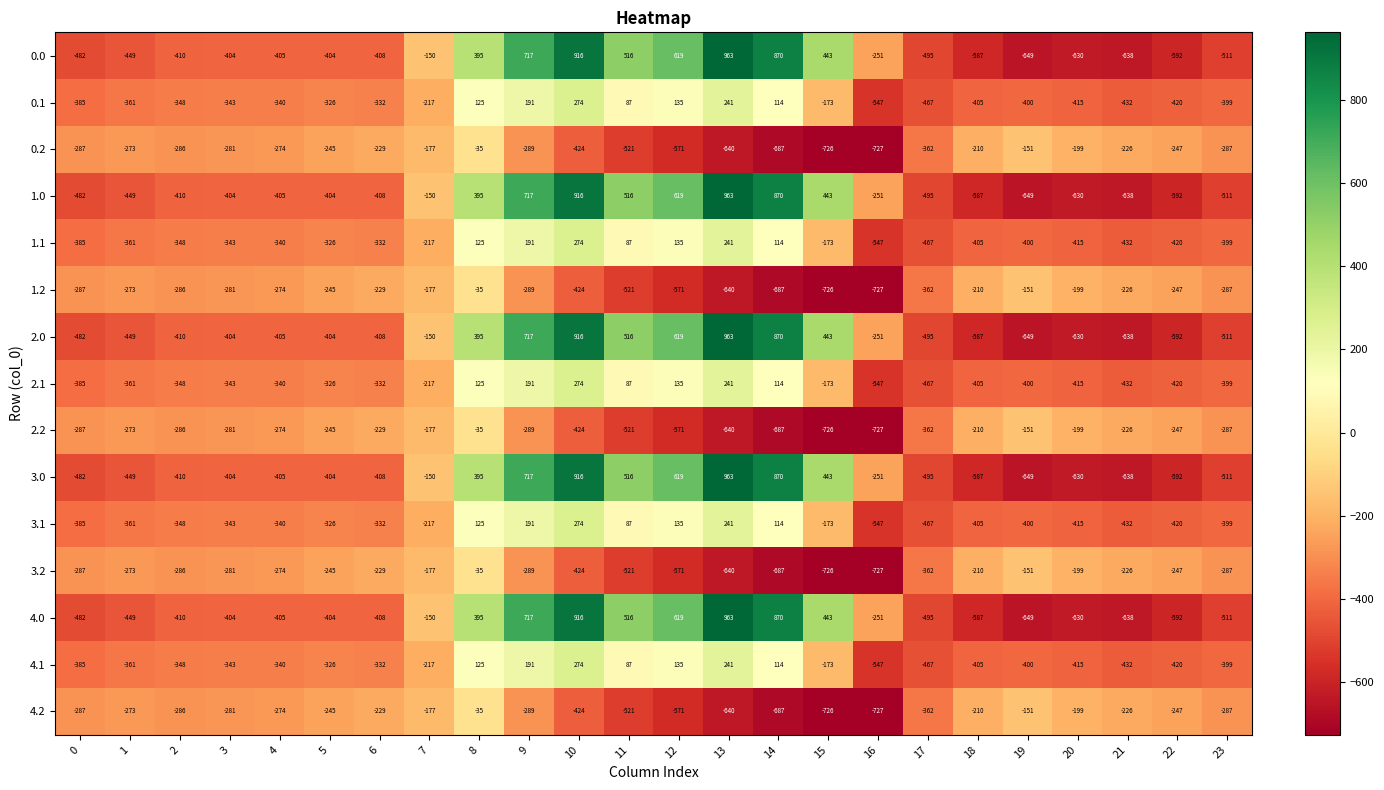

What is the difference between the second highest and minimum values in the 4.1 series?

788